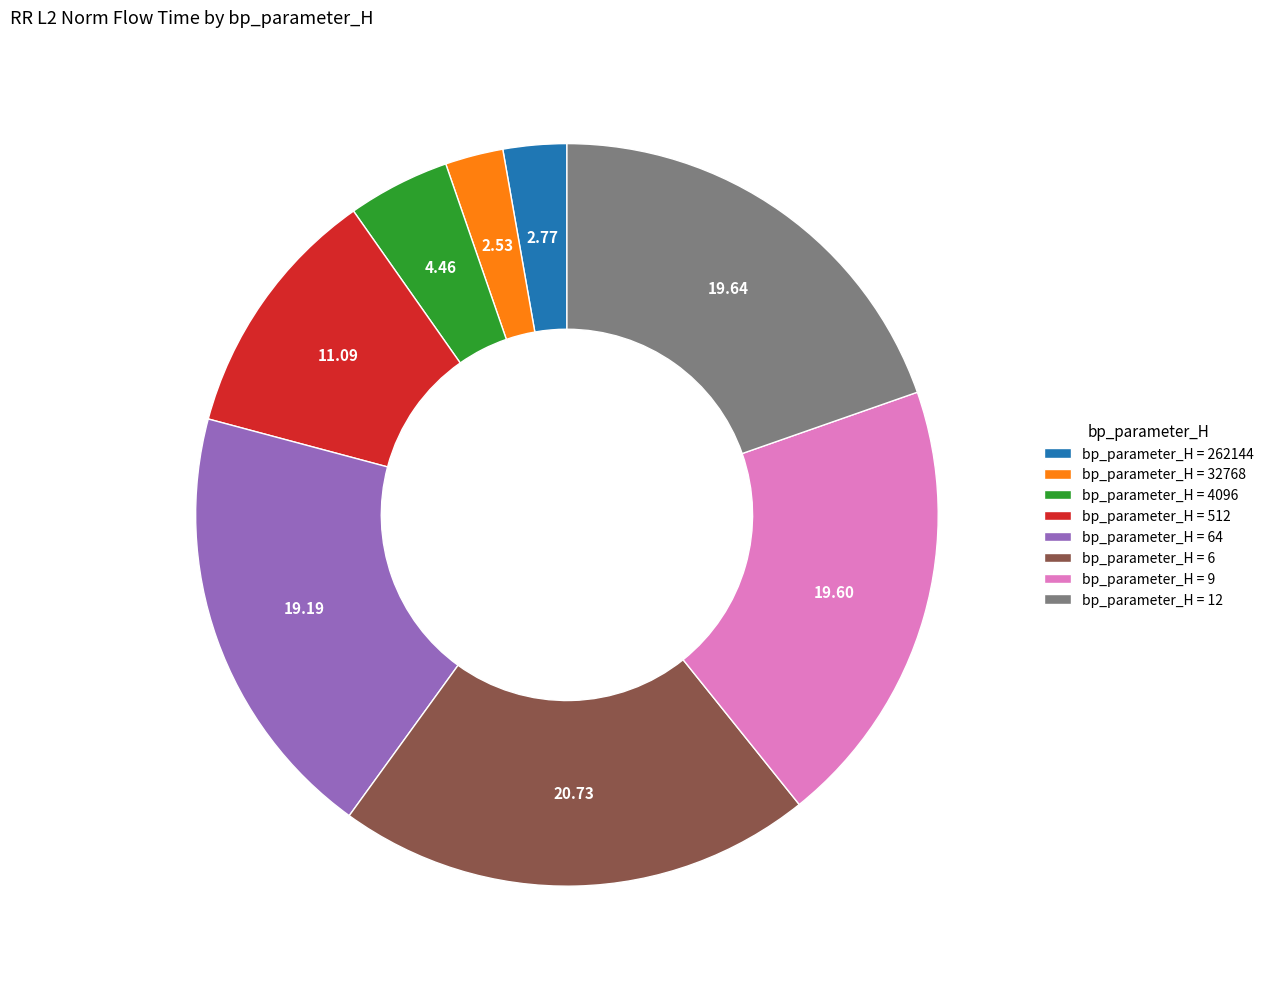

Which has a higher value, bp_parameter_H = 9 or bp_parameter_H = 32768?

bp_parameter_H = 9